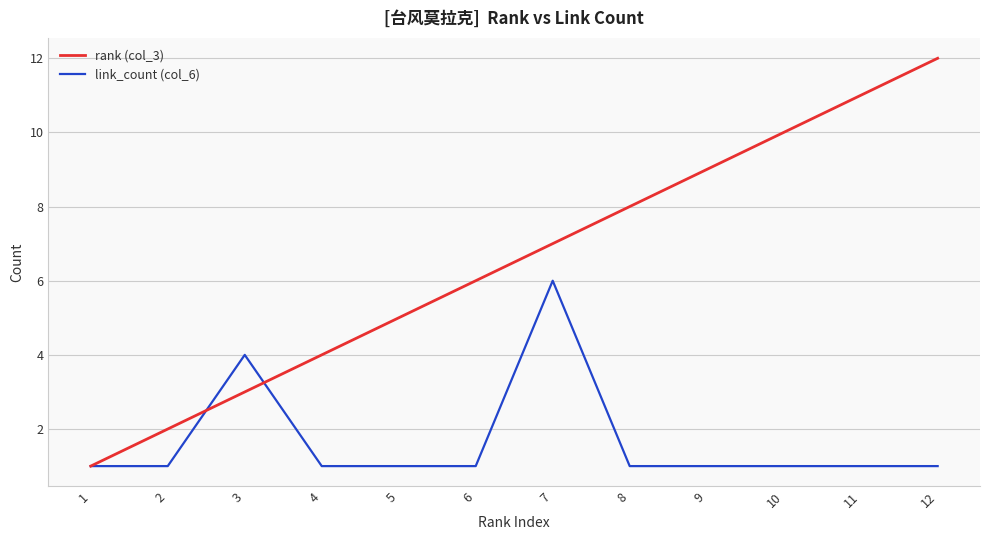

Reading right to left, list all the values displayed in this chart.

rank (col_3): 12	11	10	9	8	7	6	5	4	3	2	1
link_count (col_6): 1	1	1	1	1	6	1	1	1	4	1	1